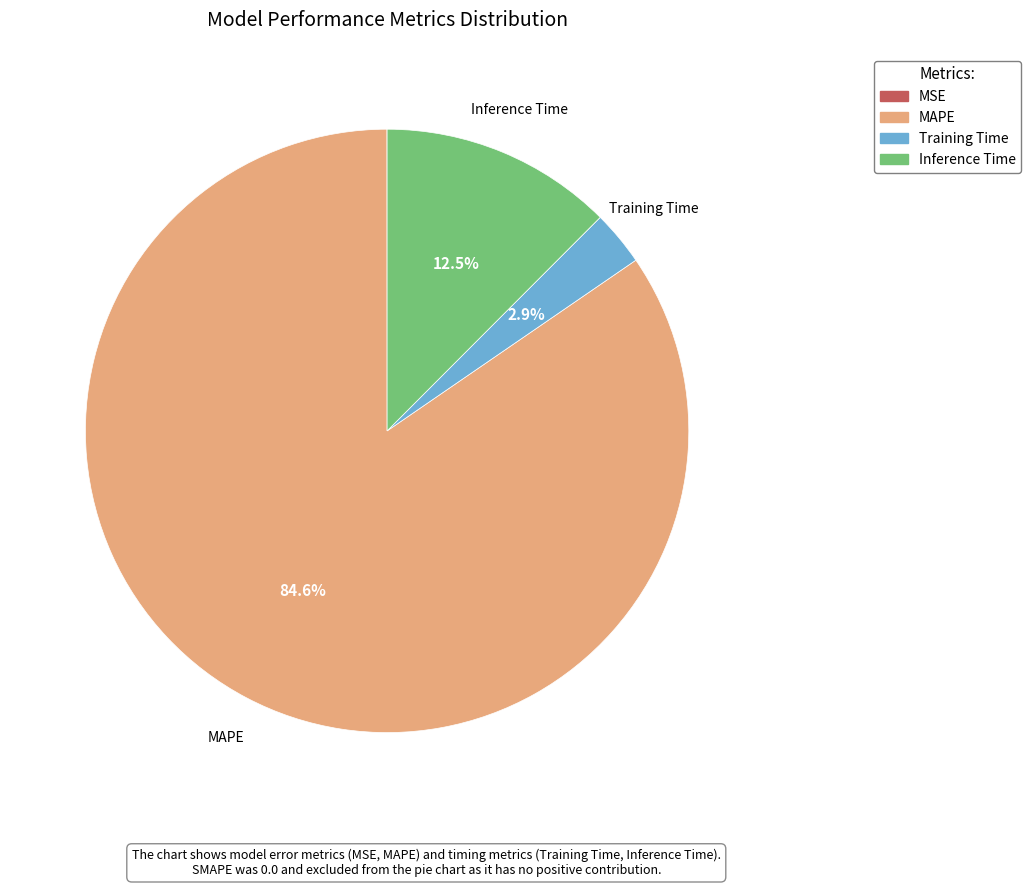

What is the largest slice in the pie chart?

MAPE